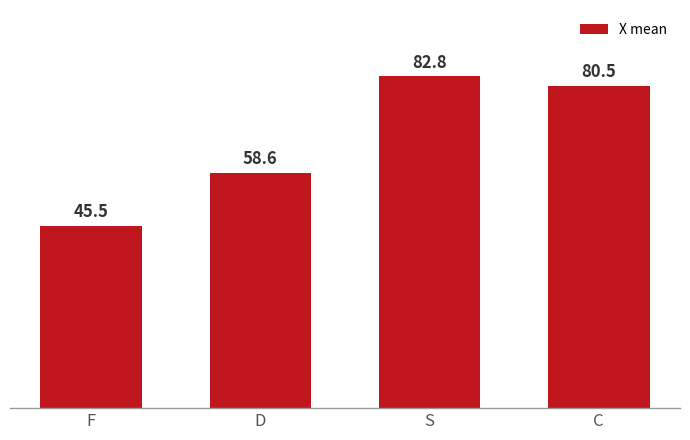

True or false: the data shows 45.1 at S.

False